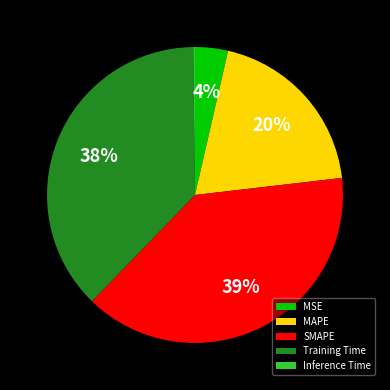

Is there a majority slice in this chart?

No